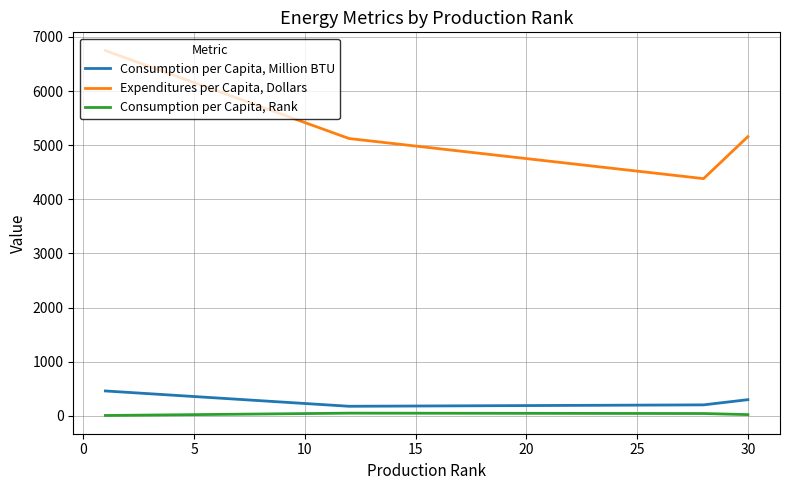

List the series in order of their peak value, lowest first.

Consumption per Capita, Rank, Consumption per Capita, Million BTU, Expenditures per Capita, Dollars